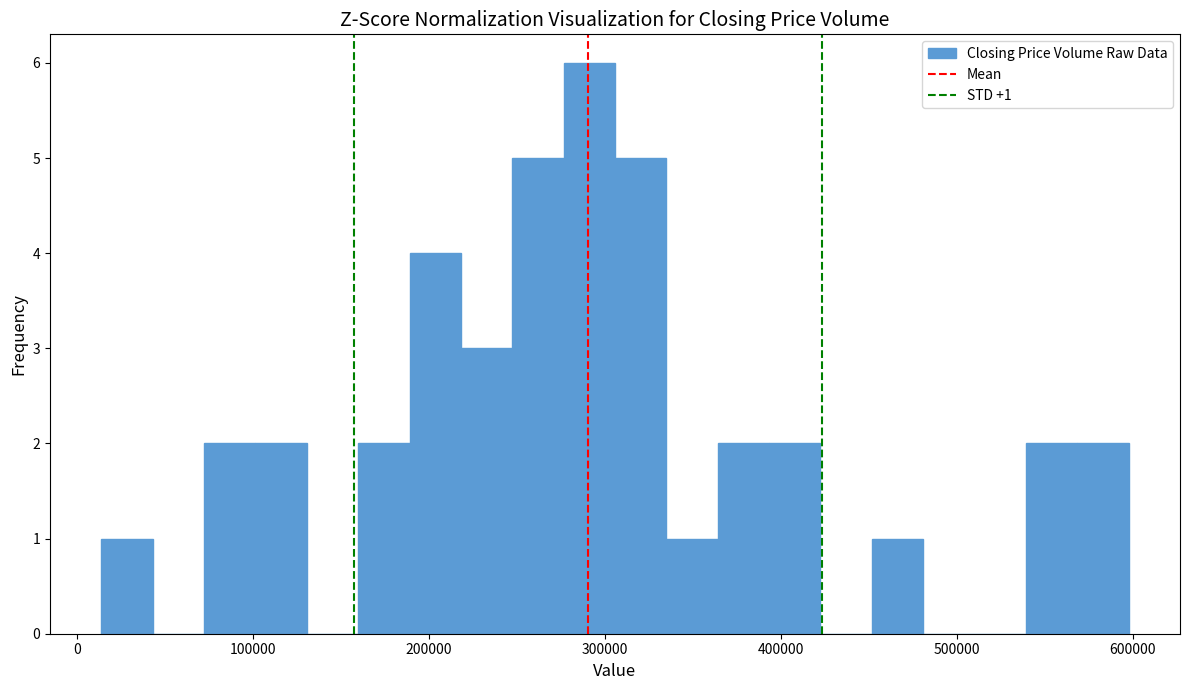

Read against the x-axis, roughly where is the centre of the tallest bar?

290000